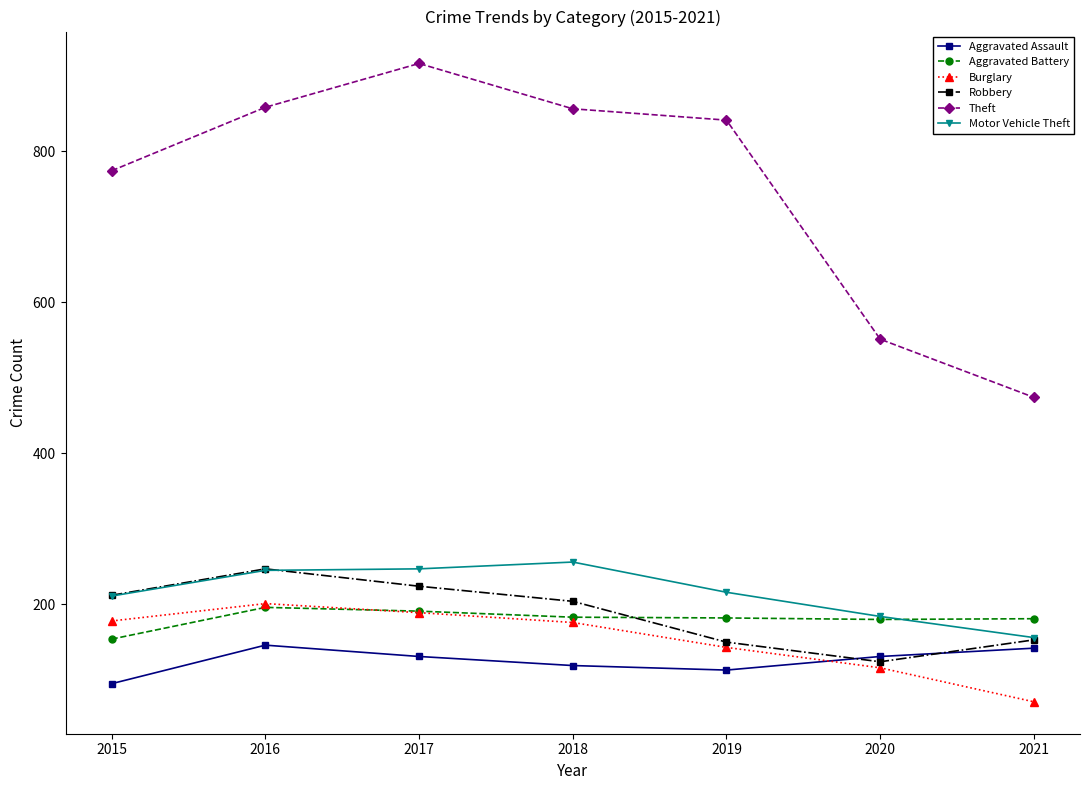

At which category does the chart reach its peak across all series?

2017